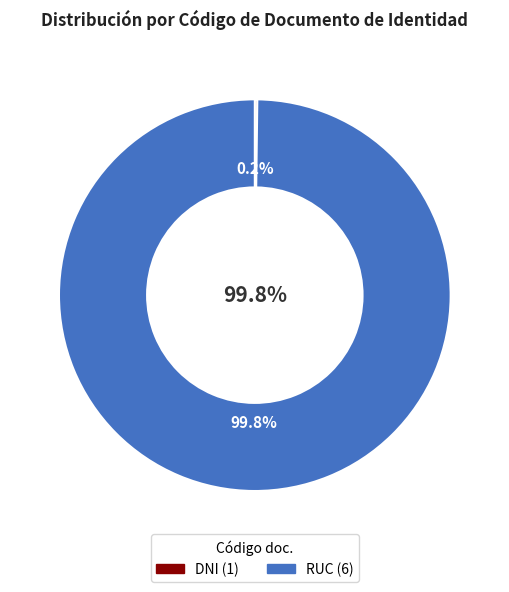

To the nearest percent, what is the average slice percentage?

50%